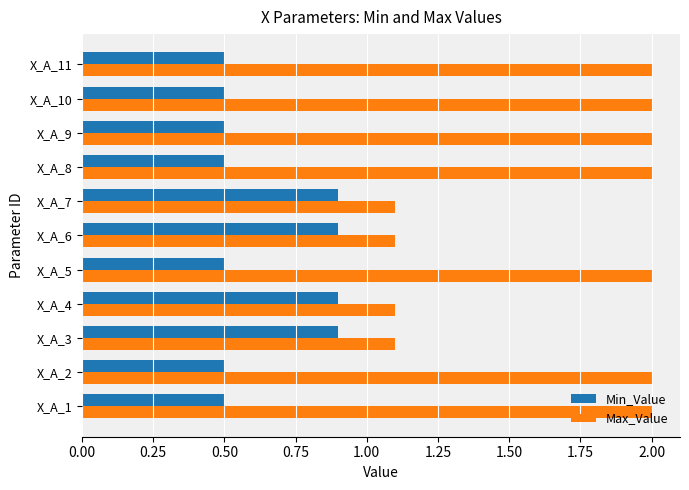

How many Min_Value values are between 0 and 1?

11